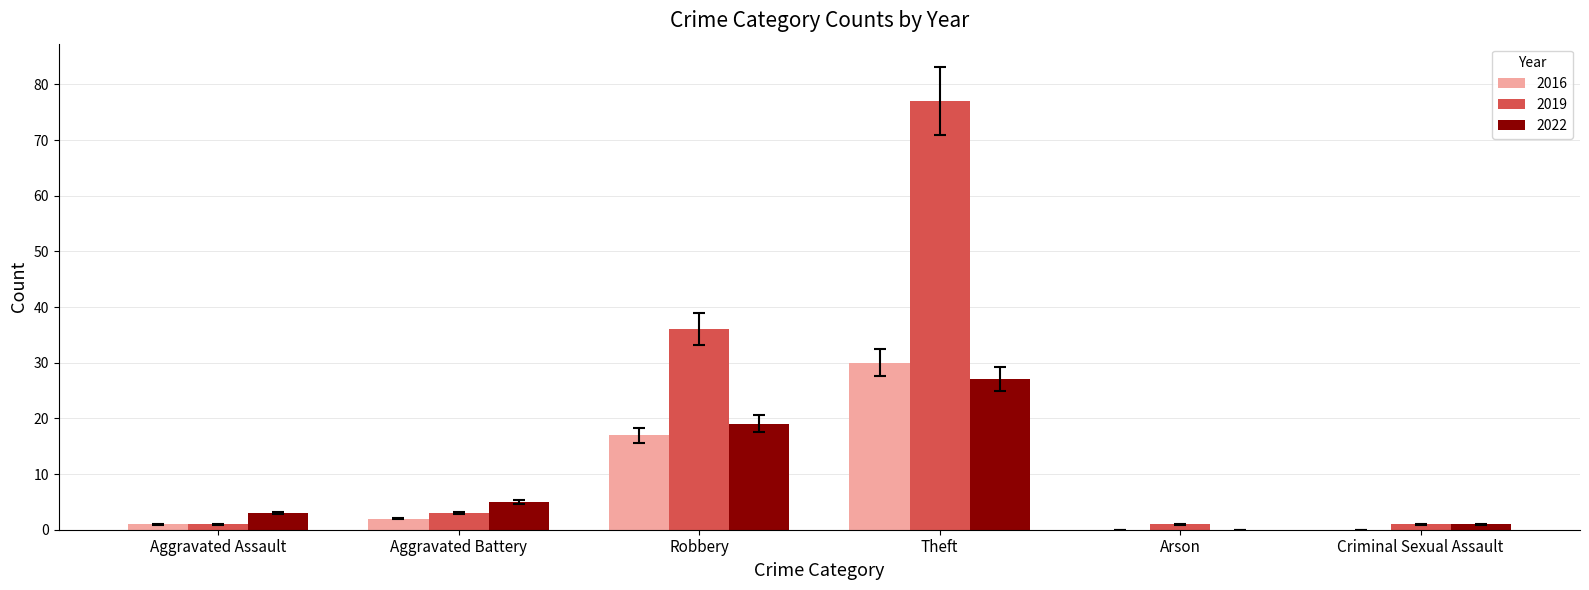

What is the maximum value for 2019?

77